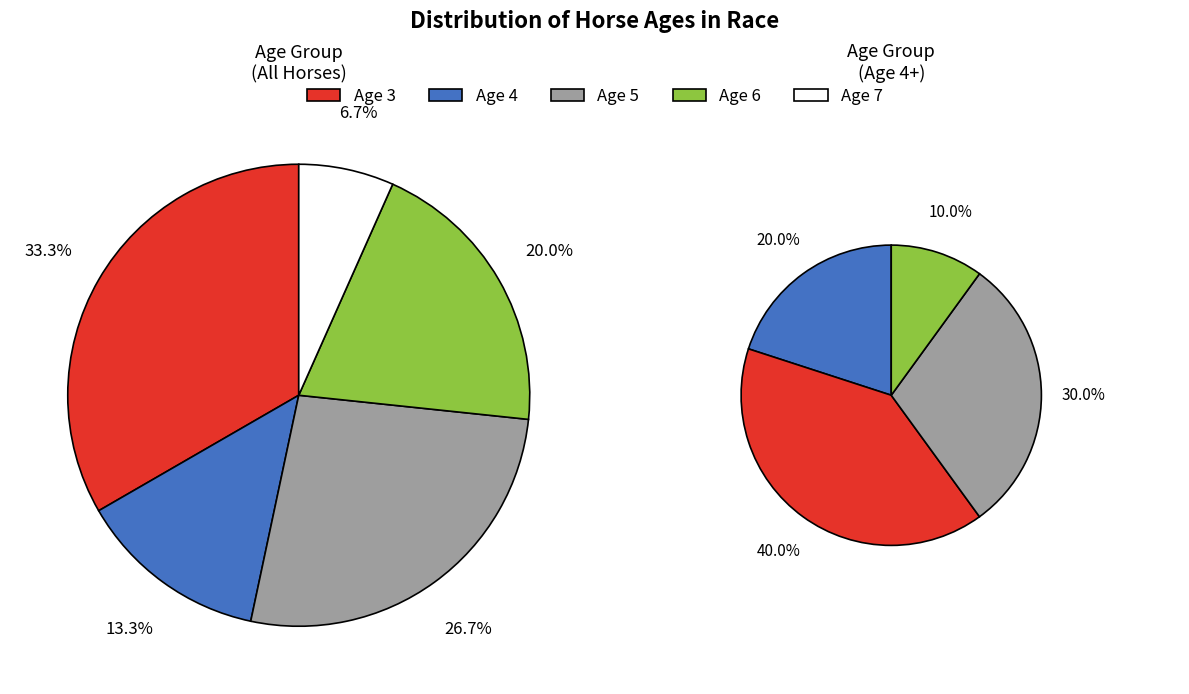

Approximately how many times larger is the value at Age 7 compared to Age 6?

0.3